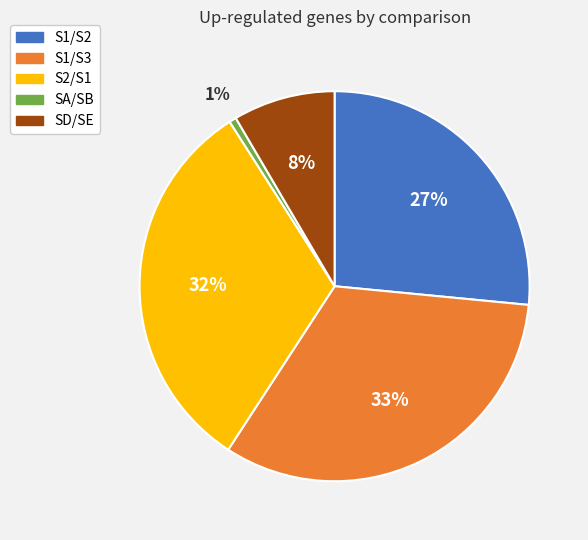

To the nearest percent, what portion does SD/SE represent?

8%